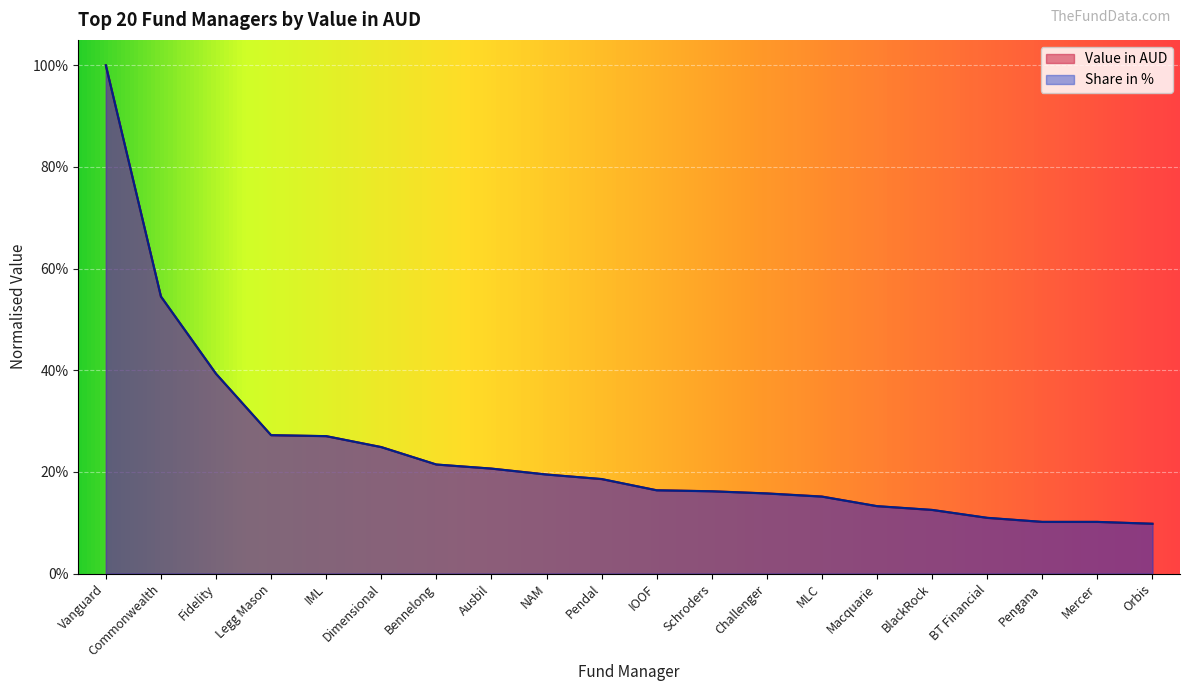

Is the value of Share in % at Bennelong greater than the value of Value in AUD at Bennelong?

Yes